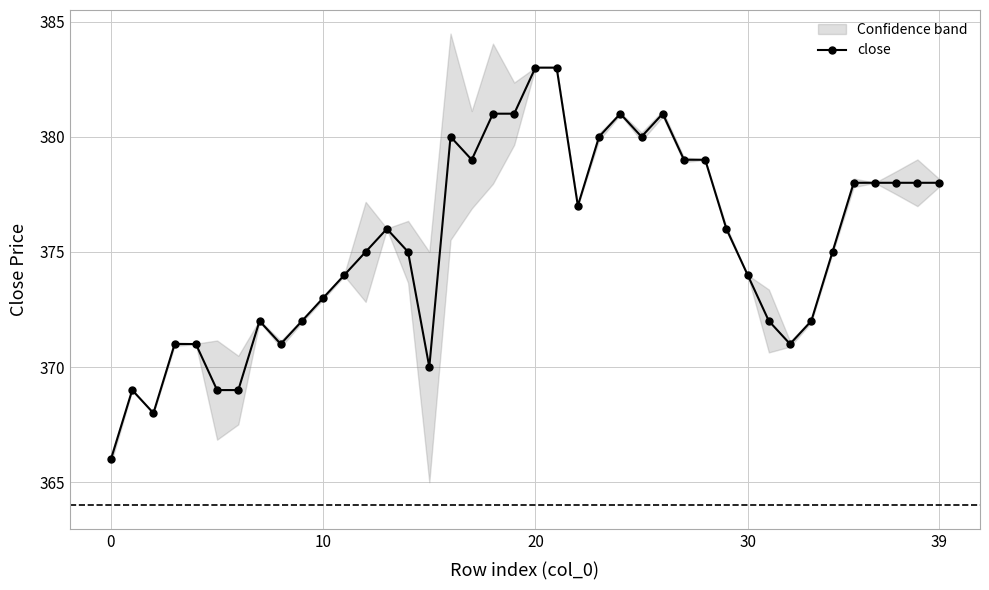

What is the lowest value of the close series?

366